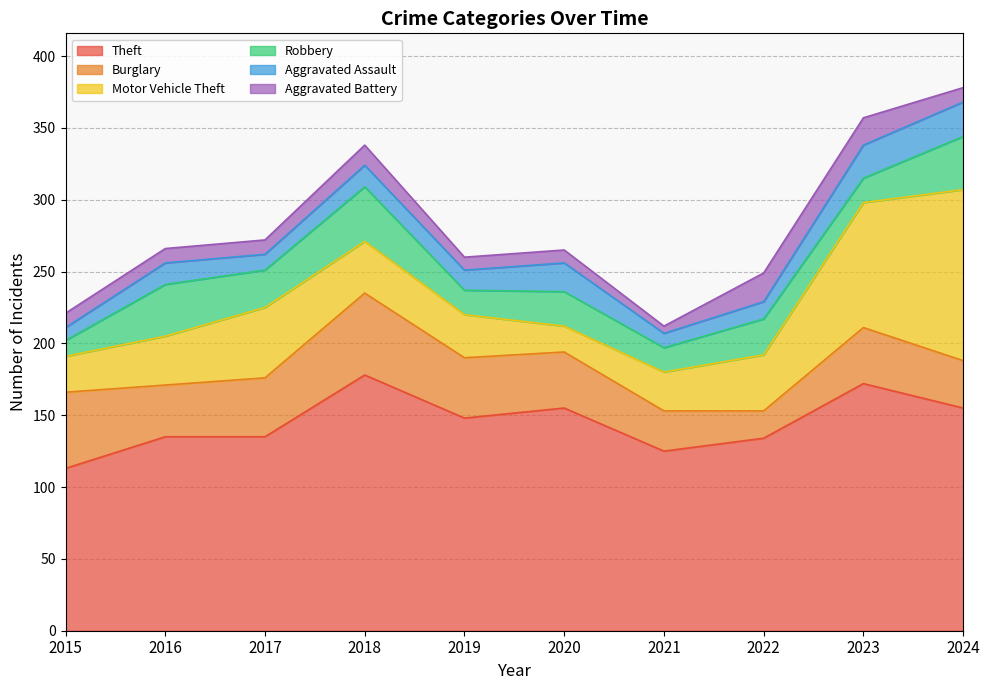

How many lines are shown in the chart?

6